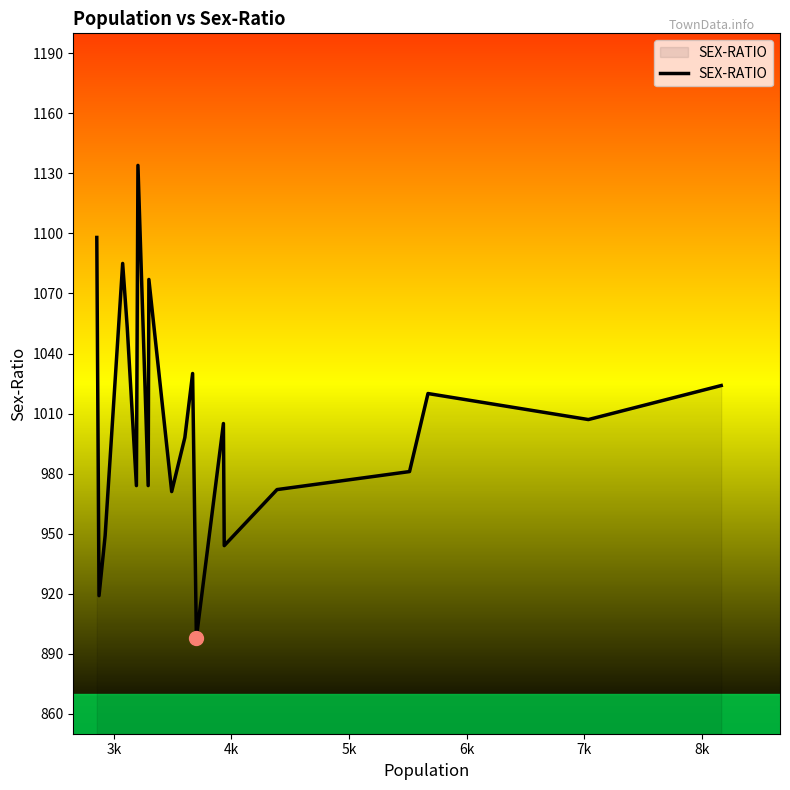

What is the smallest value displayed?

898